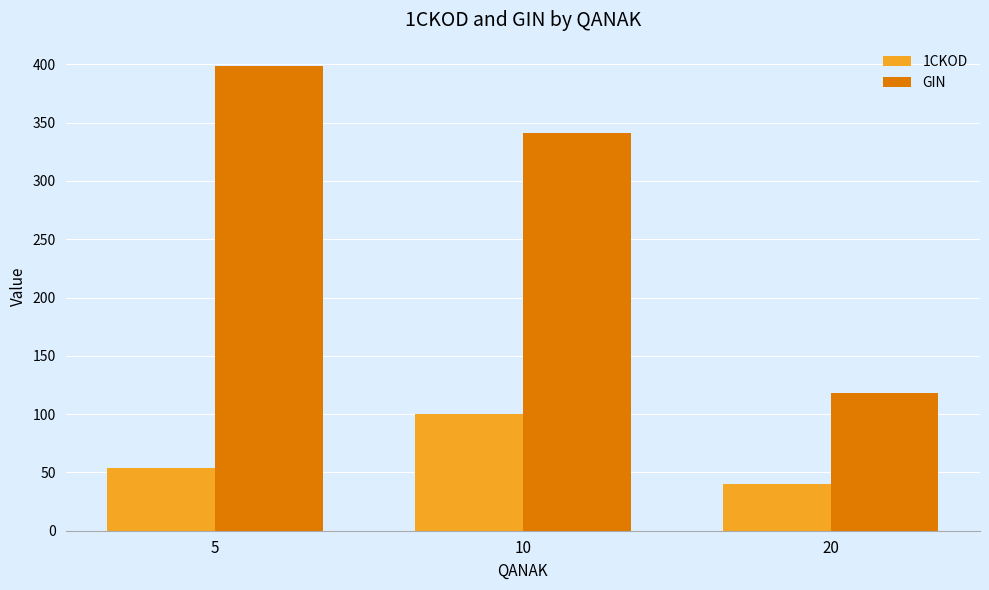

Which category has the highest value in the GIN series?

5